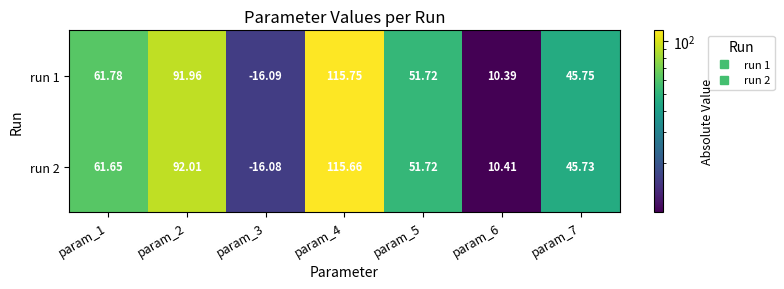

What is the total value across all series at param_7?

91.5